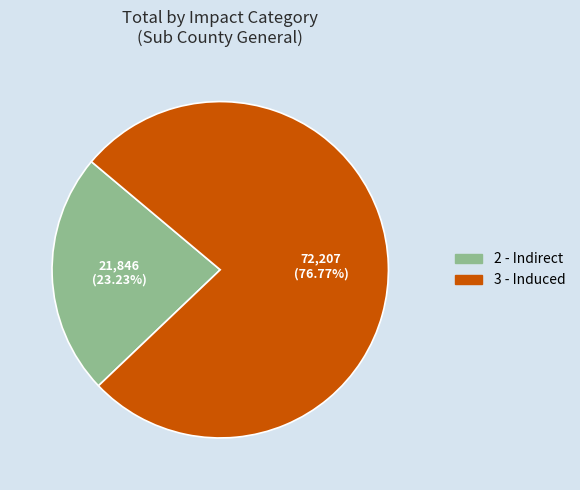

How much of the chart is everything except 2 - Indirect?

76.8%